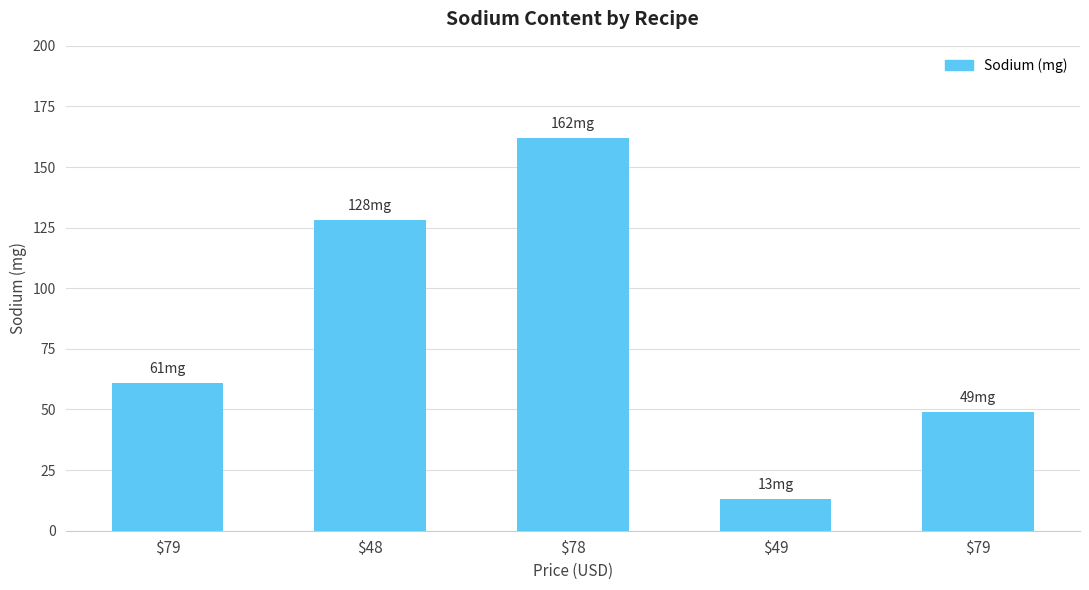

Is it true that the value at $78 is 162?

True